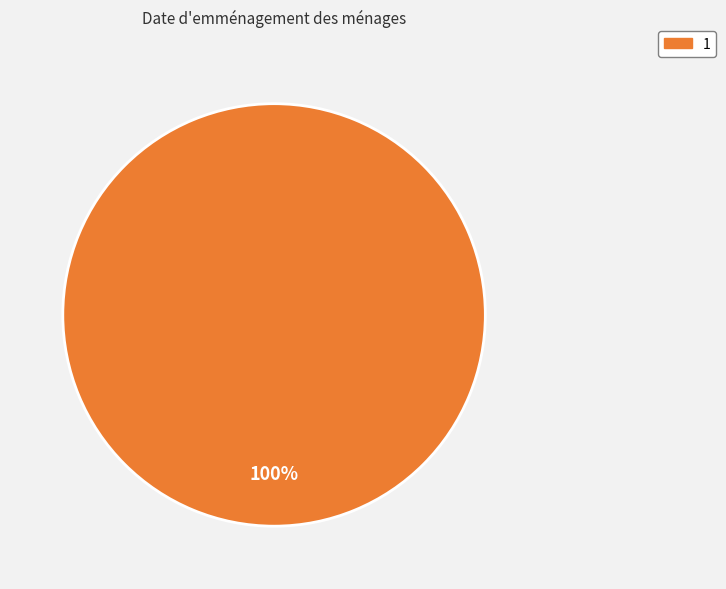

Does any single category account for the majority?

Yes